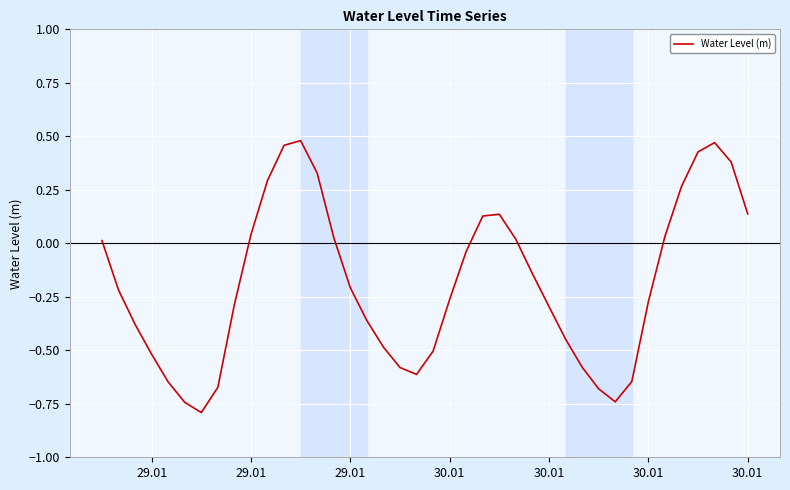

What is the difference between the maximum and minimum values?

1.3